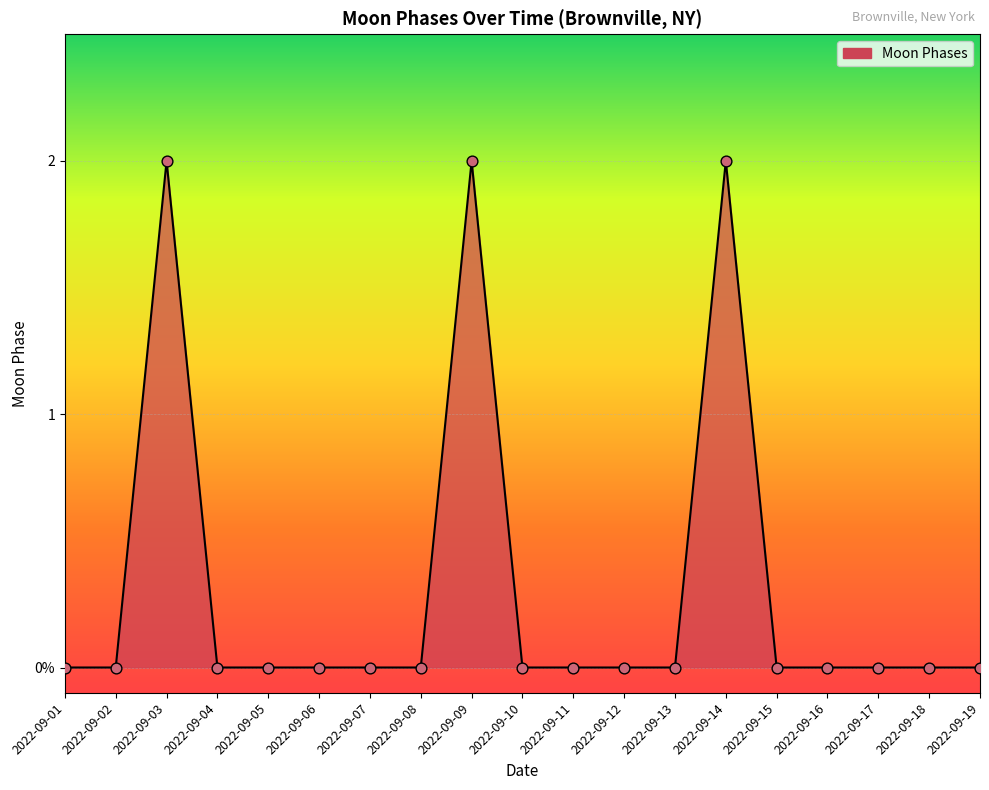

Which has a higher value, 2022-09-03 or 2022-09-01?

2022-09-03